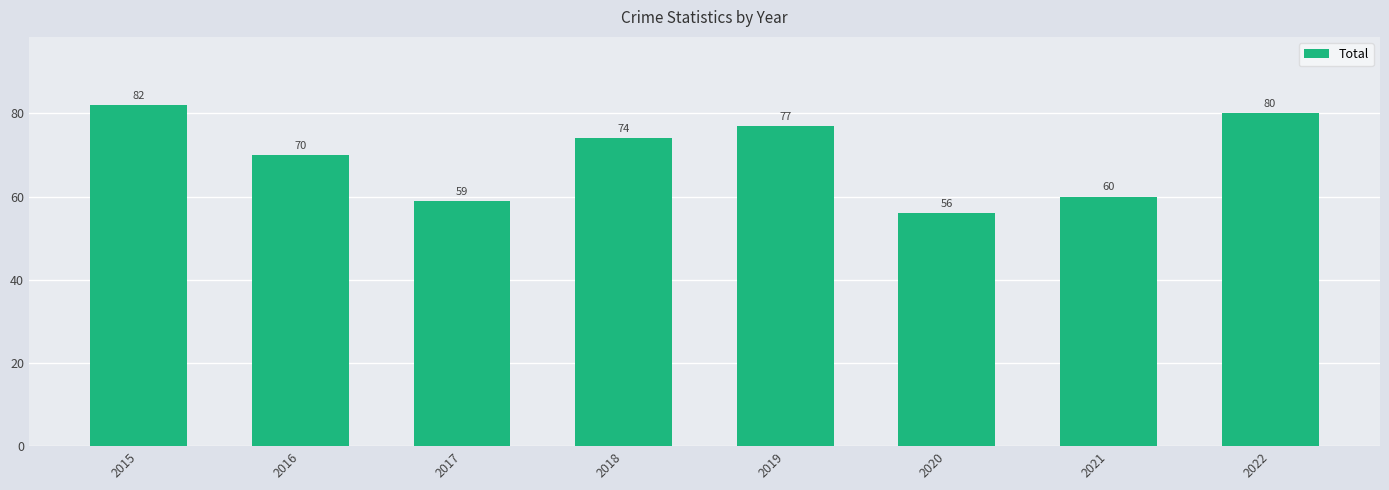

How many data points does each series have?

8